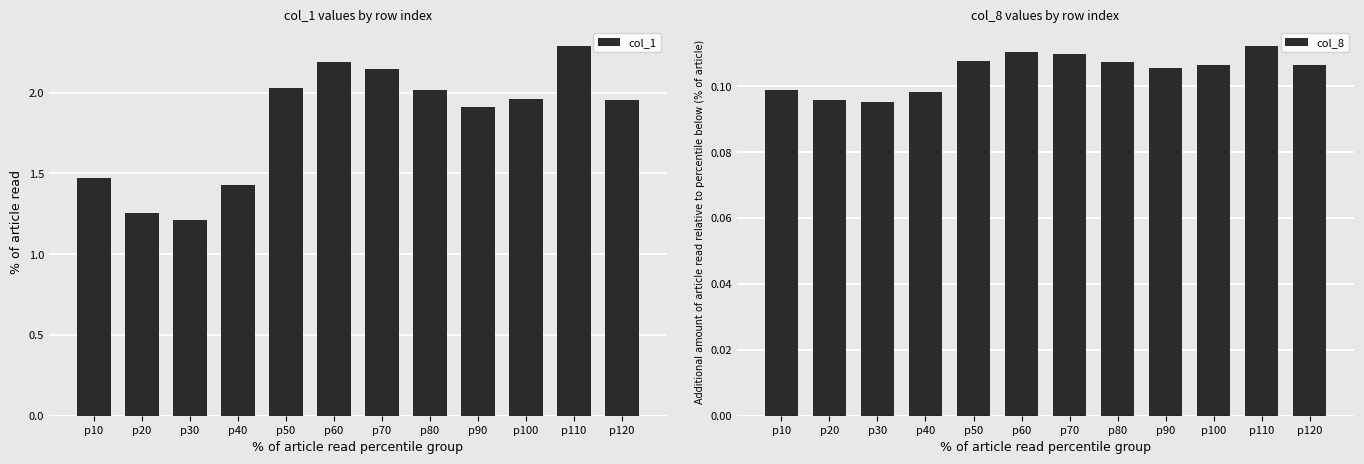

At which category is the sum across all series the highest?

p110